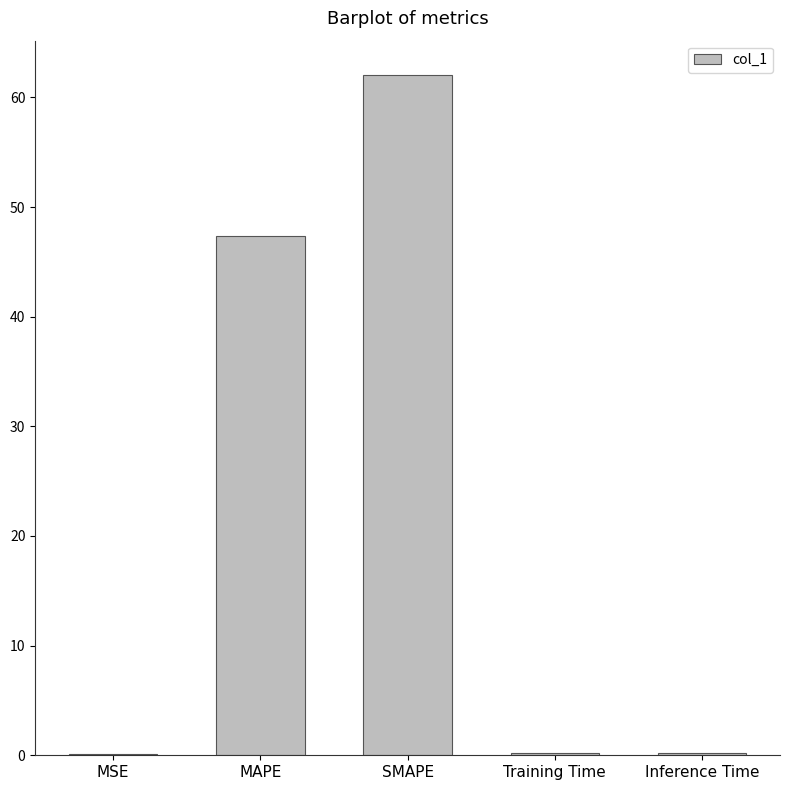

The value at SMAPE is 62.1. True or false?

True